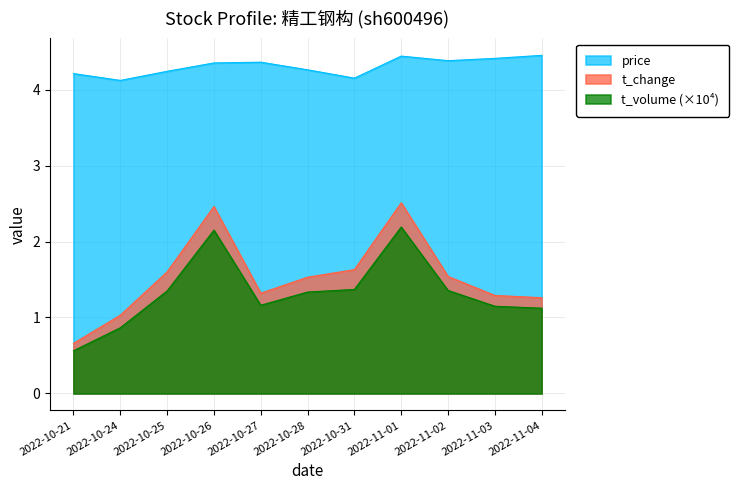

True or false: t_volume and t_change cross at least once.

False